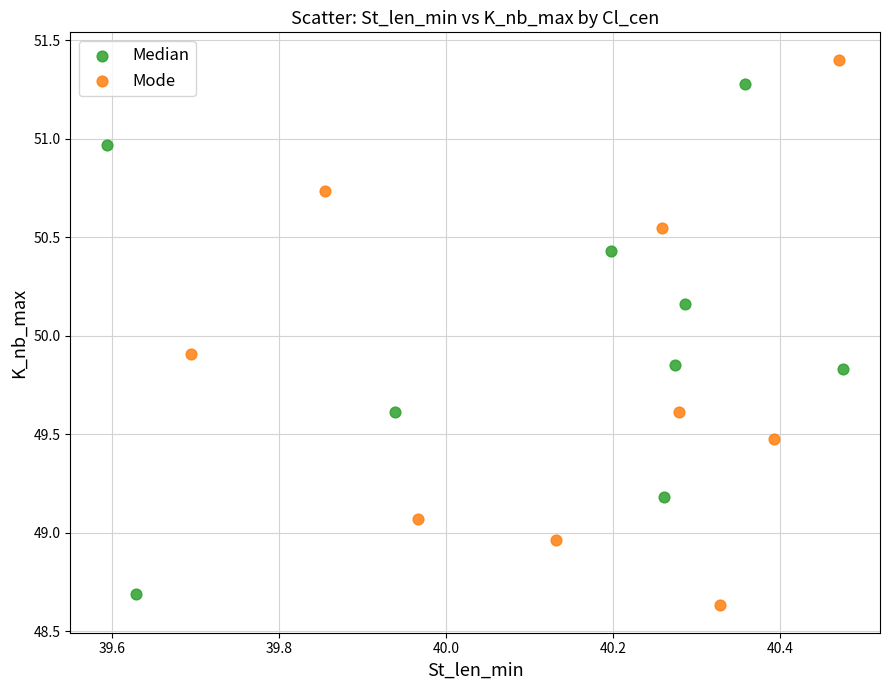

Which series reaches the maximum Y coordinate?

Mode